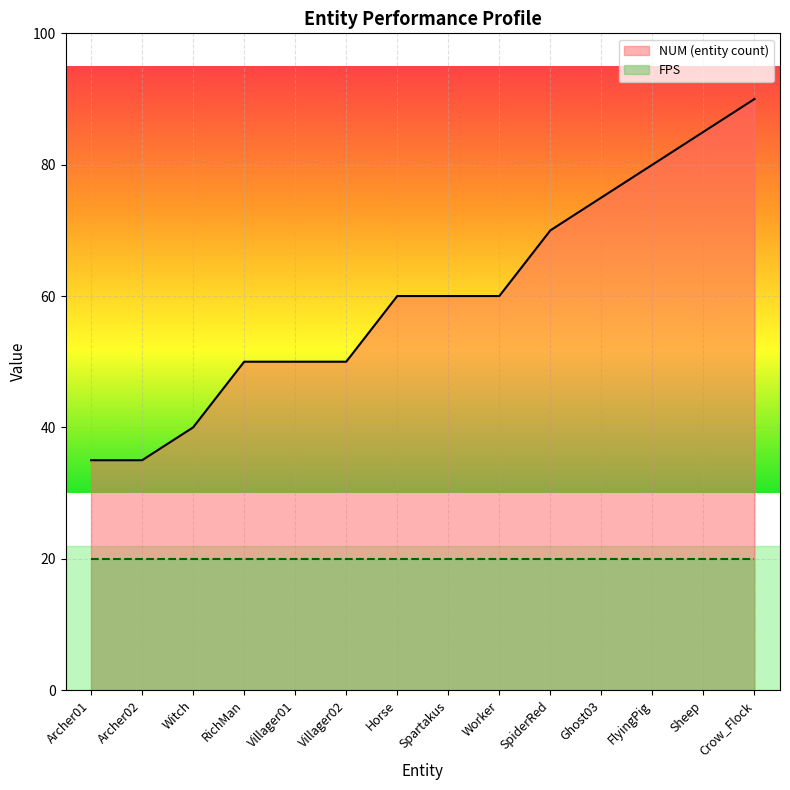

The value at Archer02 is 21. True or false?

False